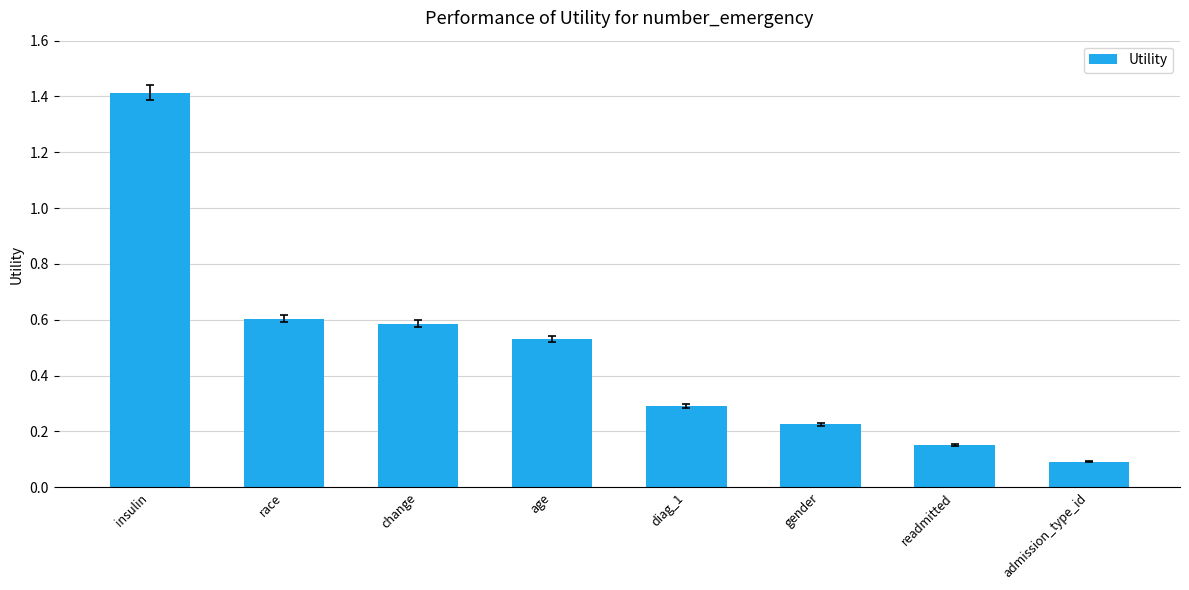

What is the sum of the values at race and gender?

0.8